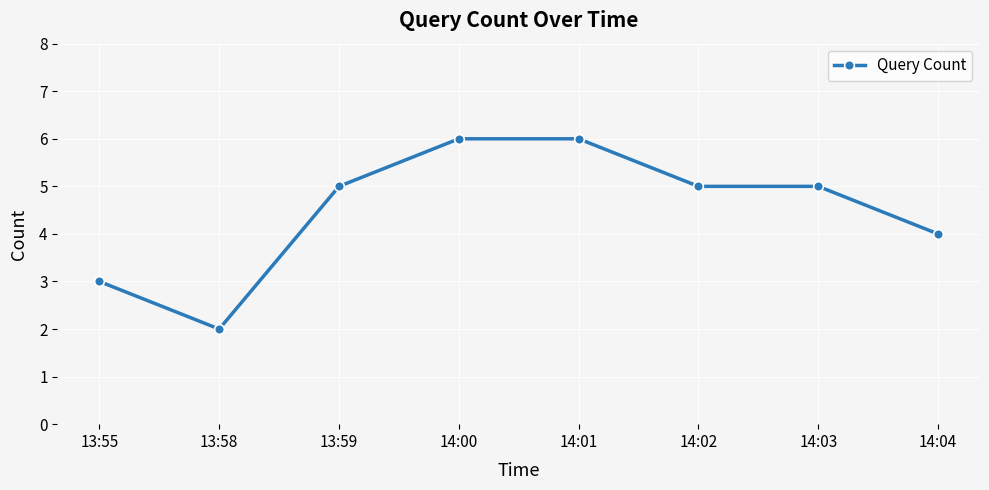

Does the chart have visible grid lines?

Yes